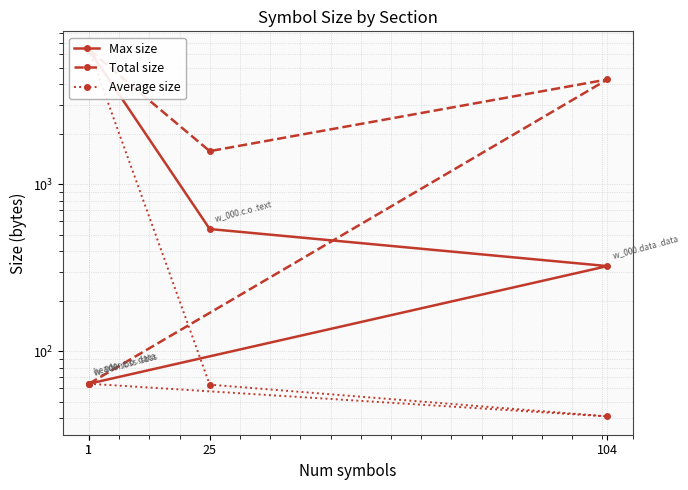

The Total size series shows 64.0 at 1. True or false?

True